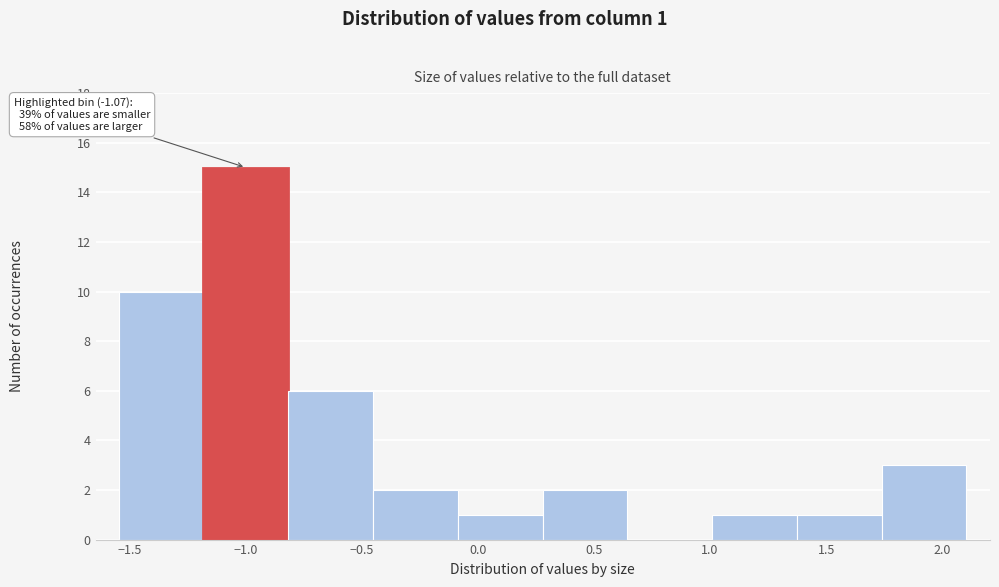

Over which range of the x-axis is the bar tallest?

-1.20 to -0.80